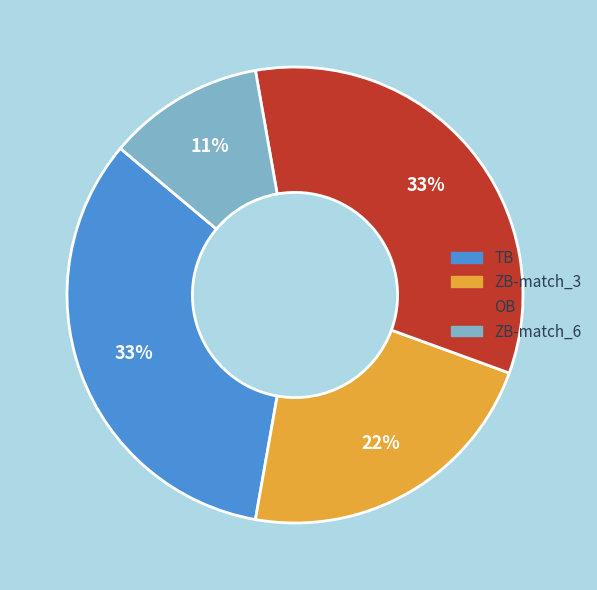

Which category has the smallest portion of the pie?

ZB-match_6